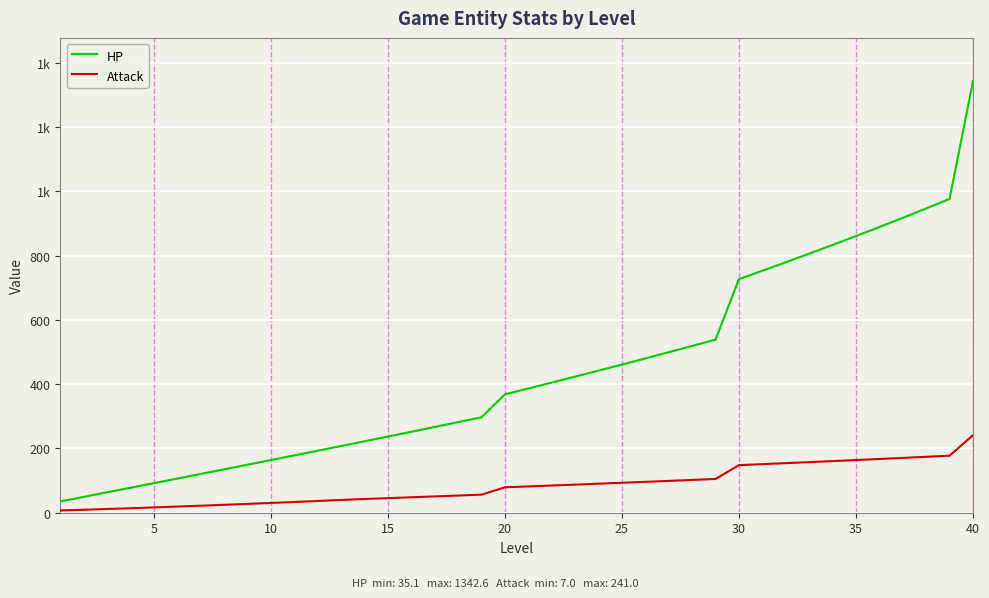

Does the chart have visible grid lines?

Yes